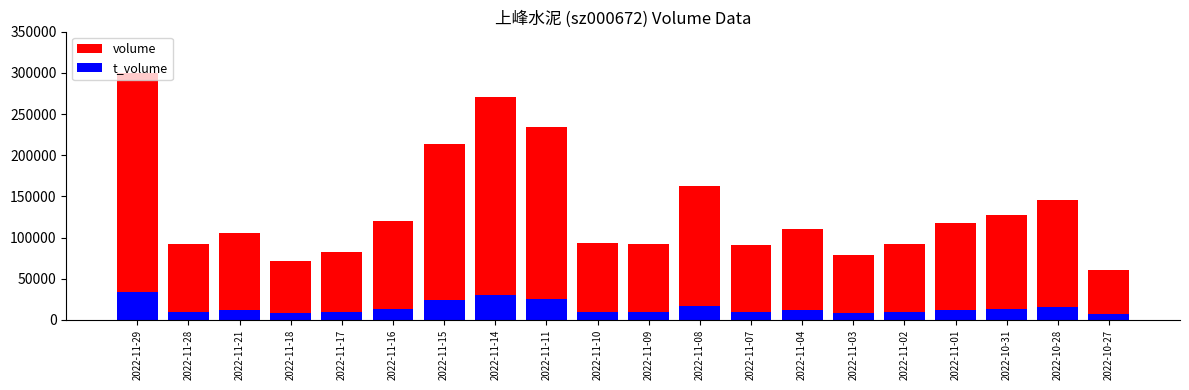

List the series in order of their overall mean, highest first.

volume, t_volume